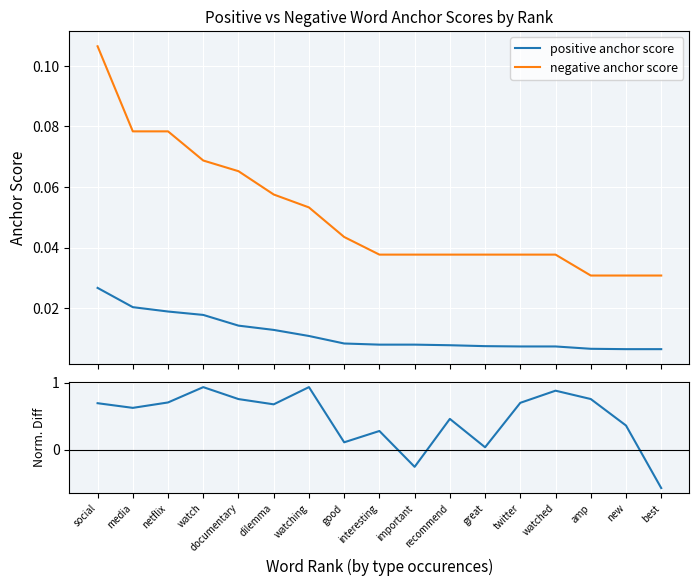

Is it true that positive anchor score equals 0.0 at watched?

True